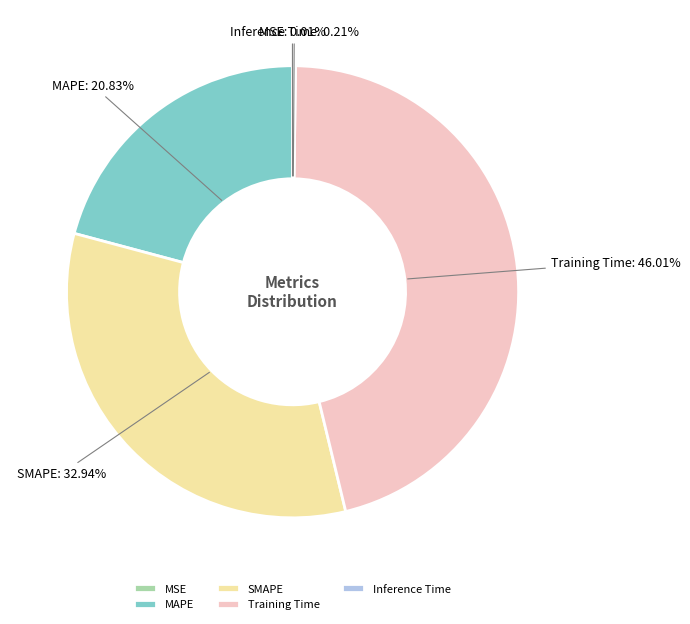

To the nearest percent, what is the difference between the largest and smallest slice percentages?

46%